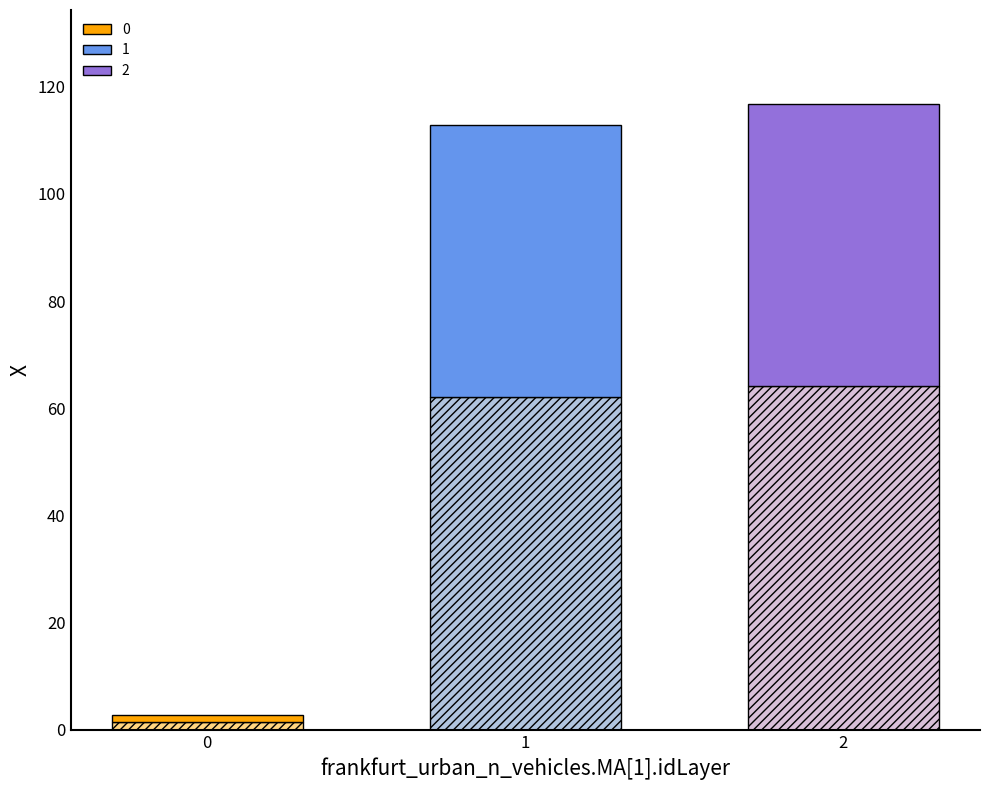

What is the difference between the maximum and minimum values?

114.1